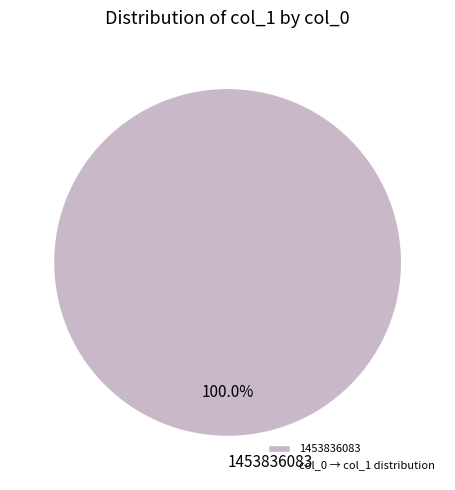

Which category accounts for the majority?

1453836083